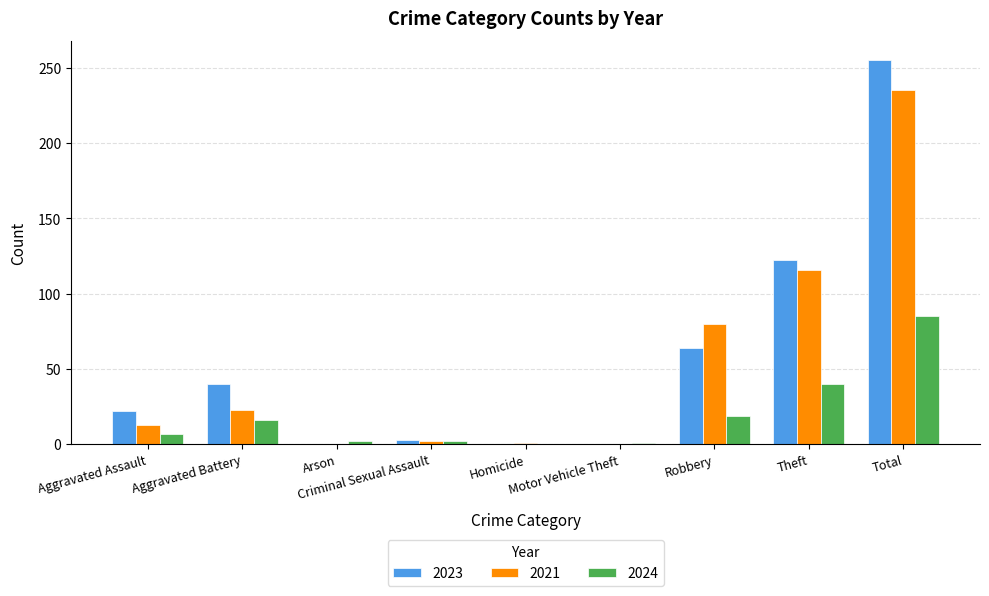

How many distinct data groups are displayed?

3